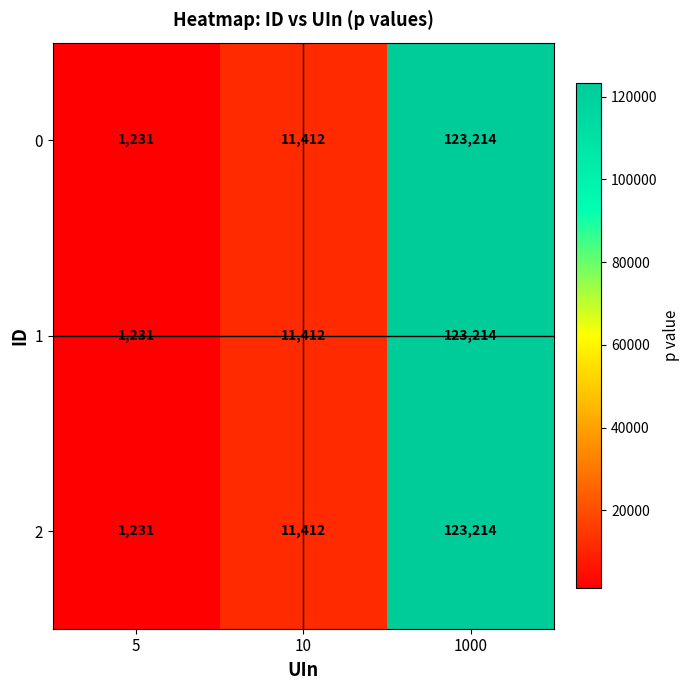

The value of 0 at 1000 is 123214. True or false?

True